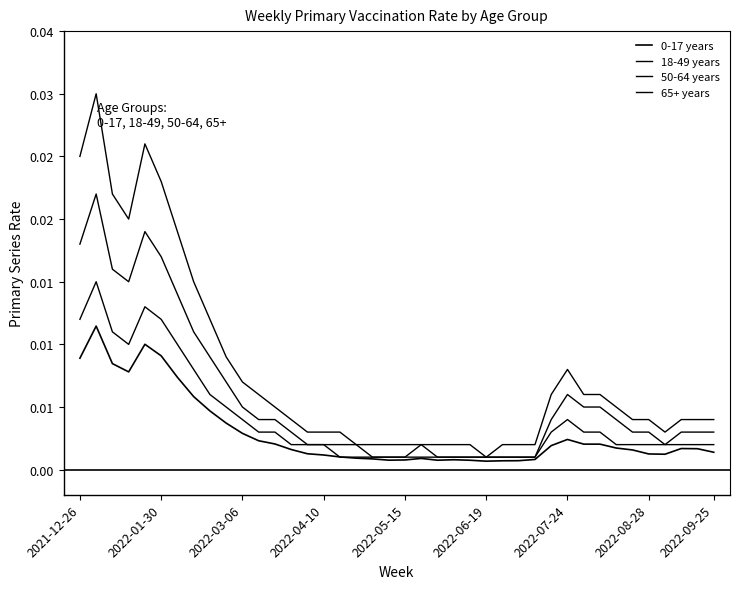

Is this an area chart (filled region under the line)?

No